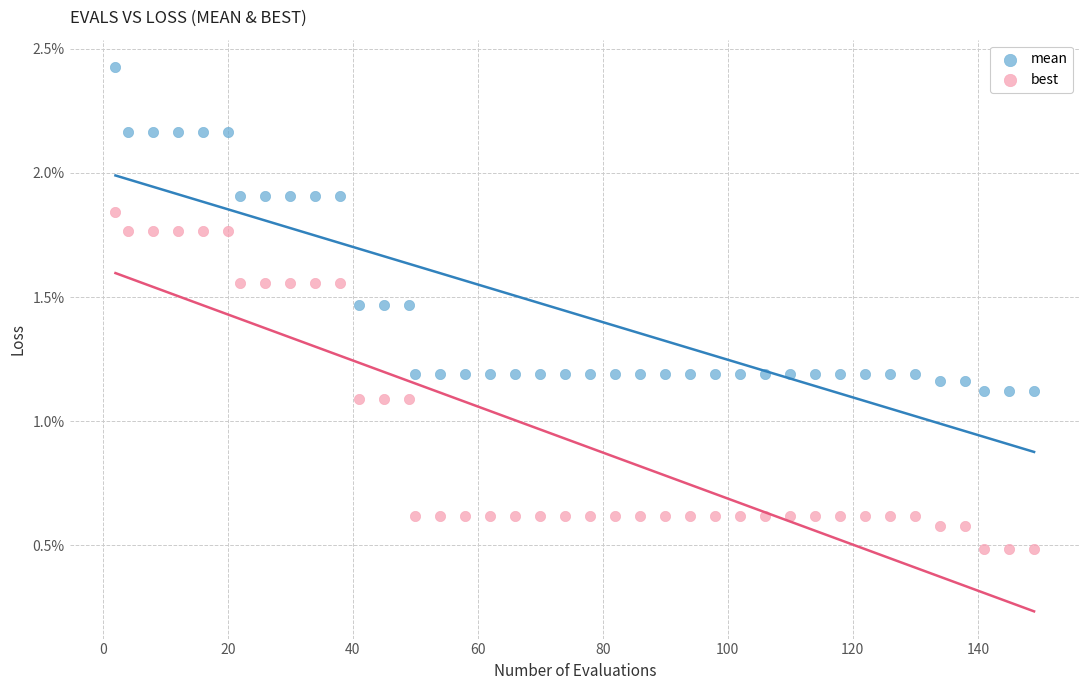

Which series has the widest spread of Y values?

best